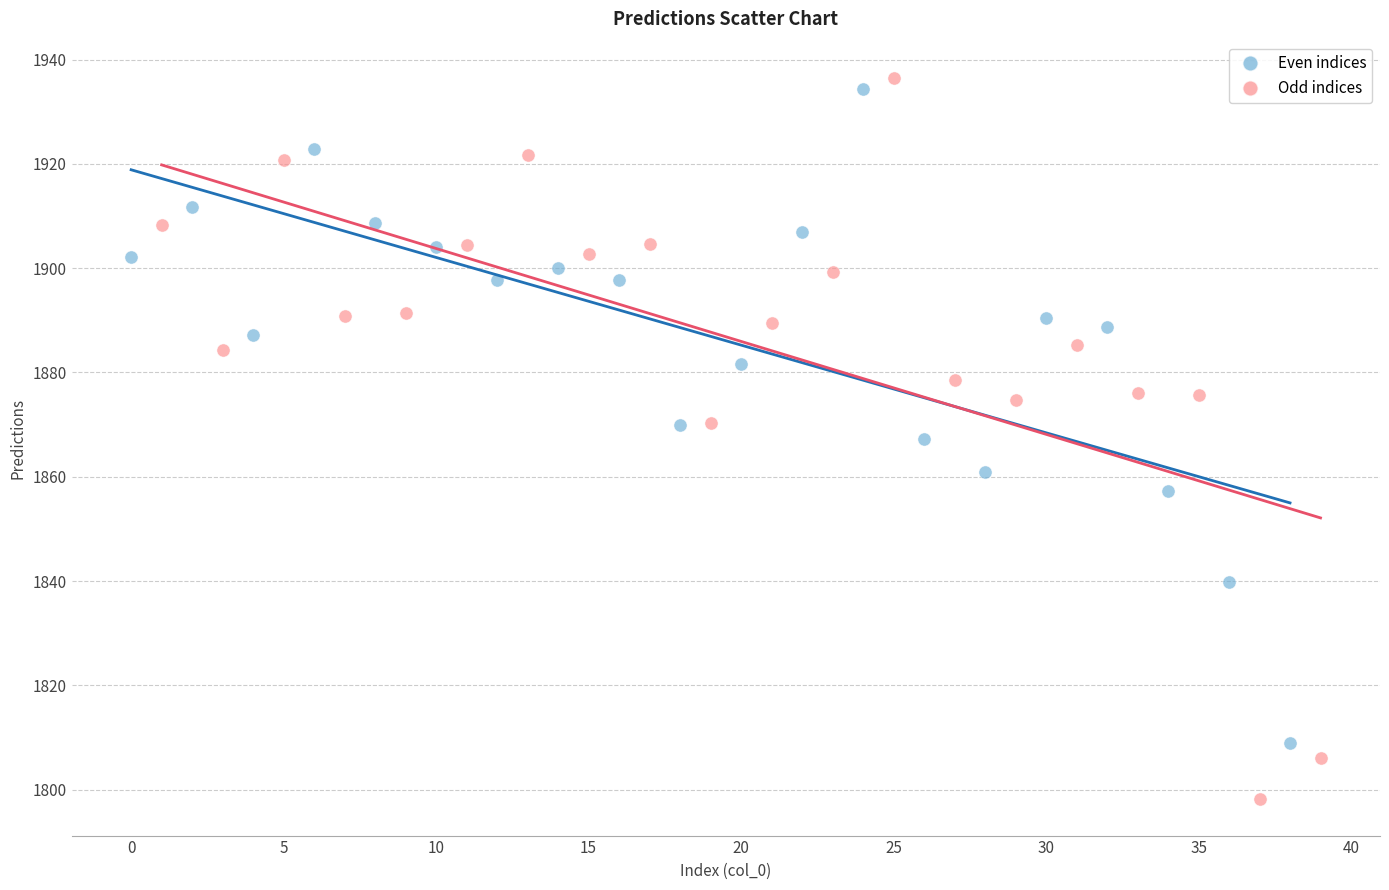

Which series reaches the minimum Y coordinate?

Odd indices